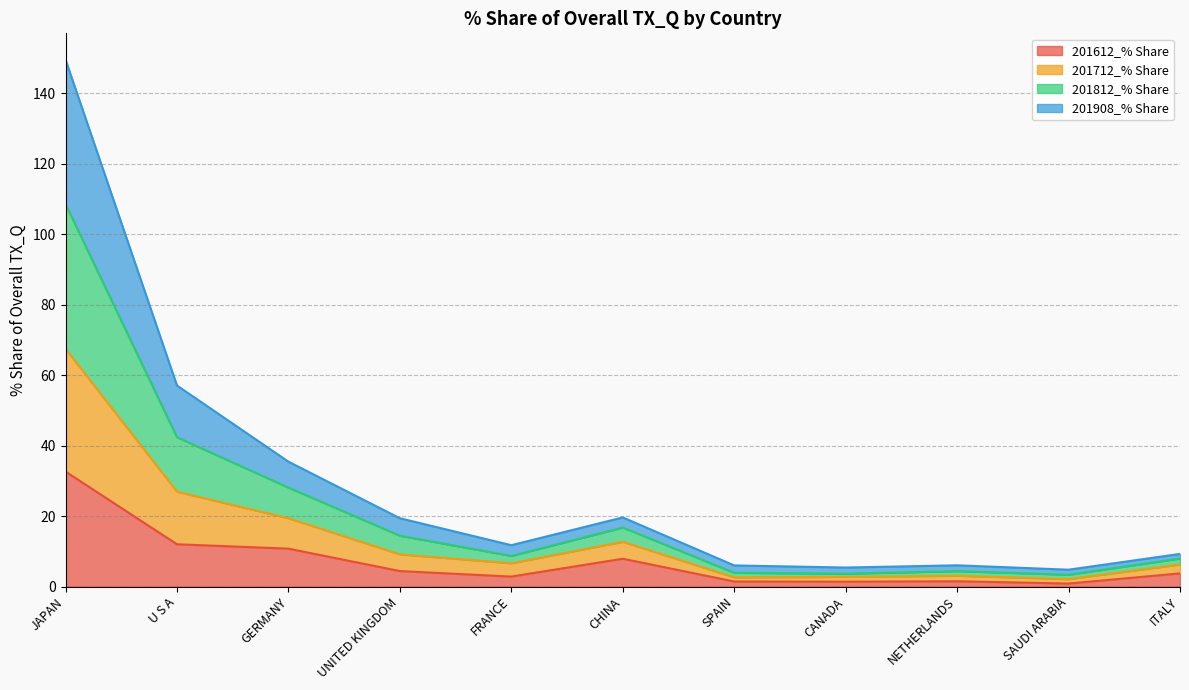

How many values in the 201612_% Share series are below 3?

5